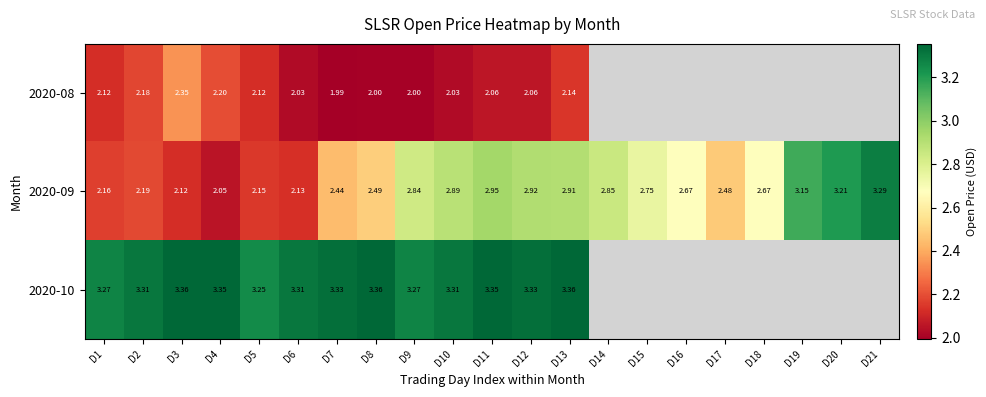

Is the value of 2020-10 at D7 greater than the value of 2020-08 at D8?

Yes